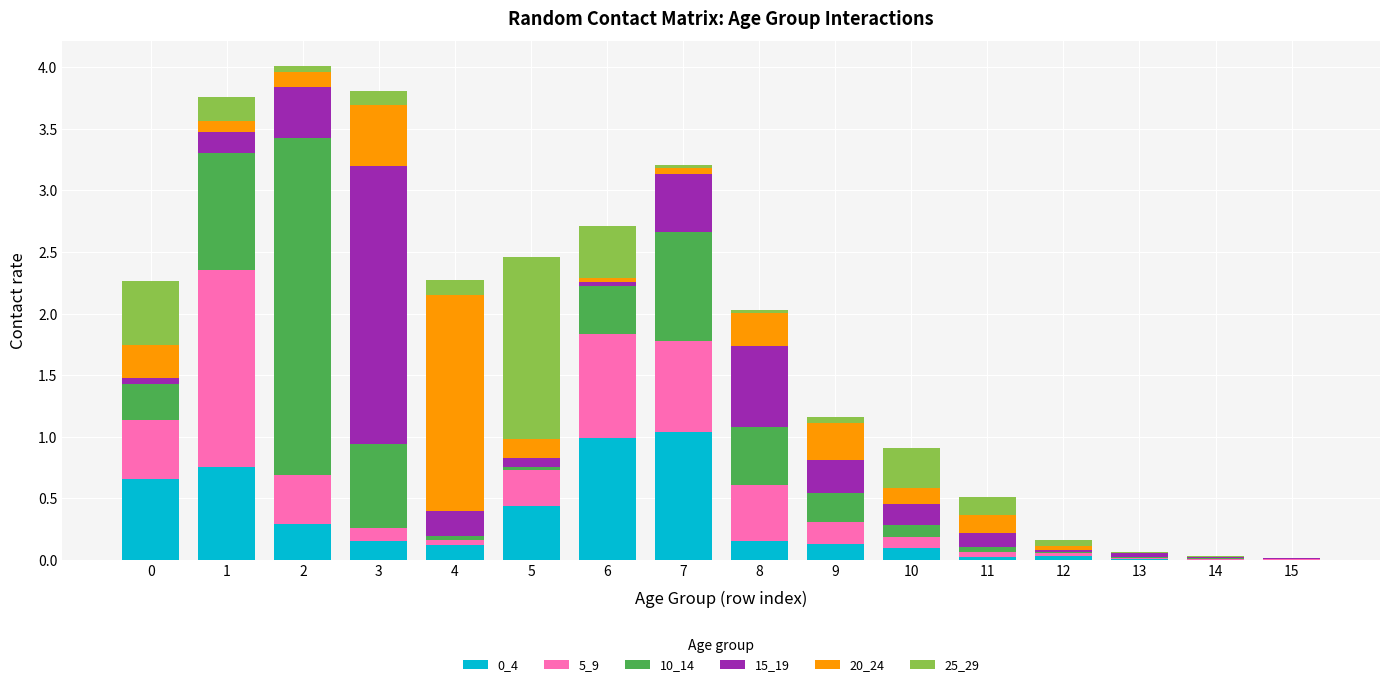

What is the total value across all series at 3?

3.8